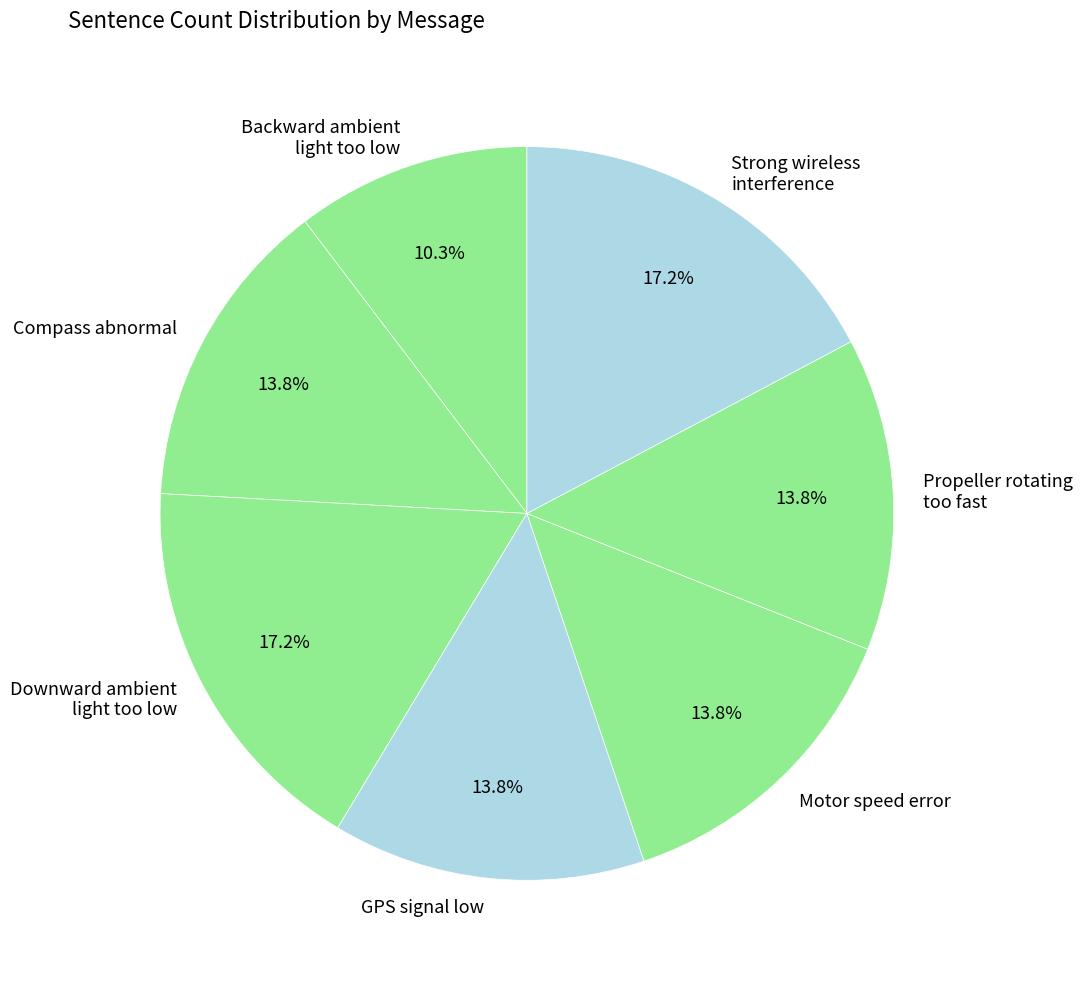

Is there any slice that represents more than half of the pie?

No